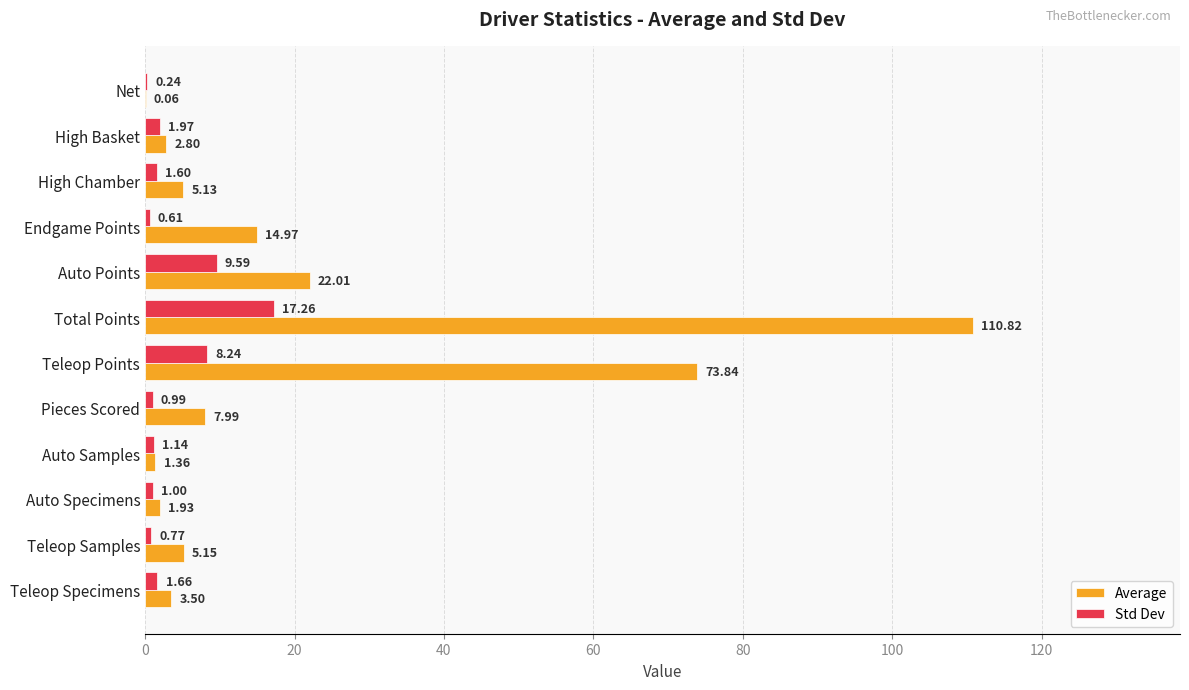

Which series changed the most between High Basket and Total Points?

Average